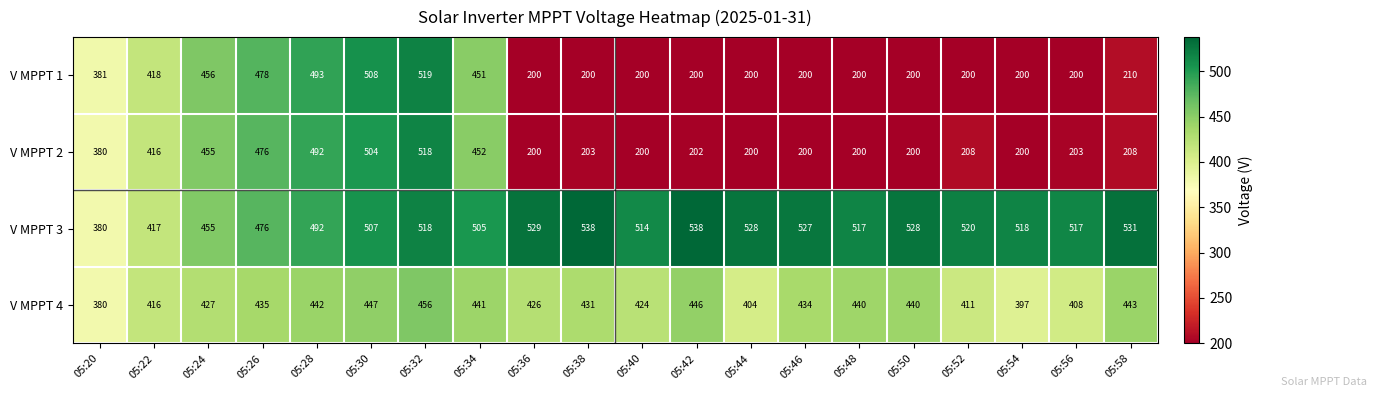

Is the value of V MPPT 3 at 05:24 greater than the value of V MPPT 1 at 05:24?

No